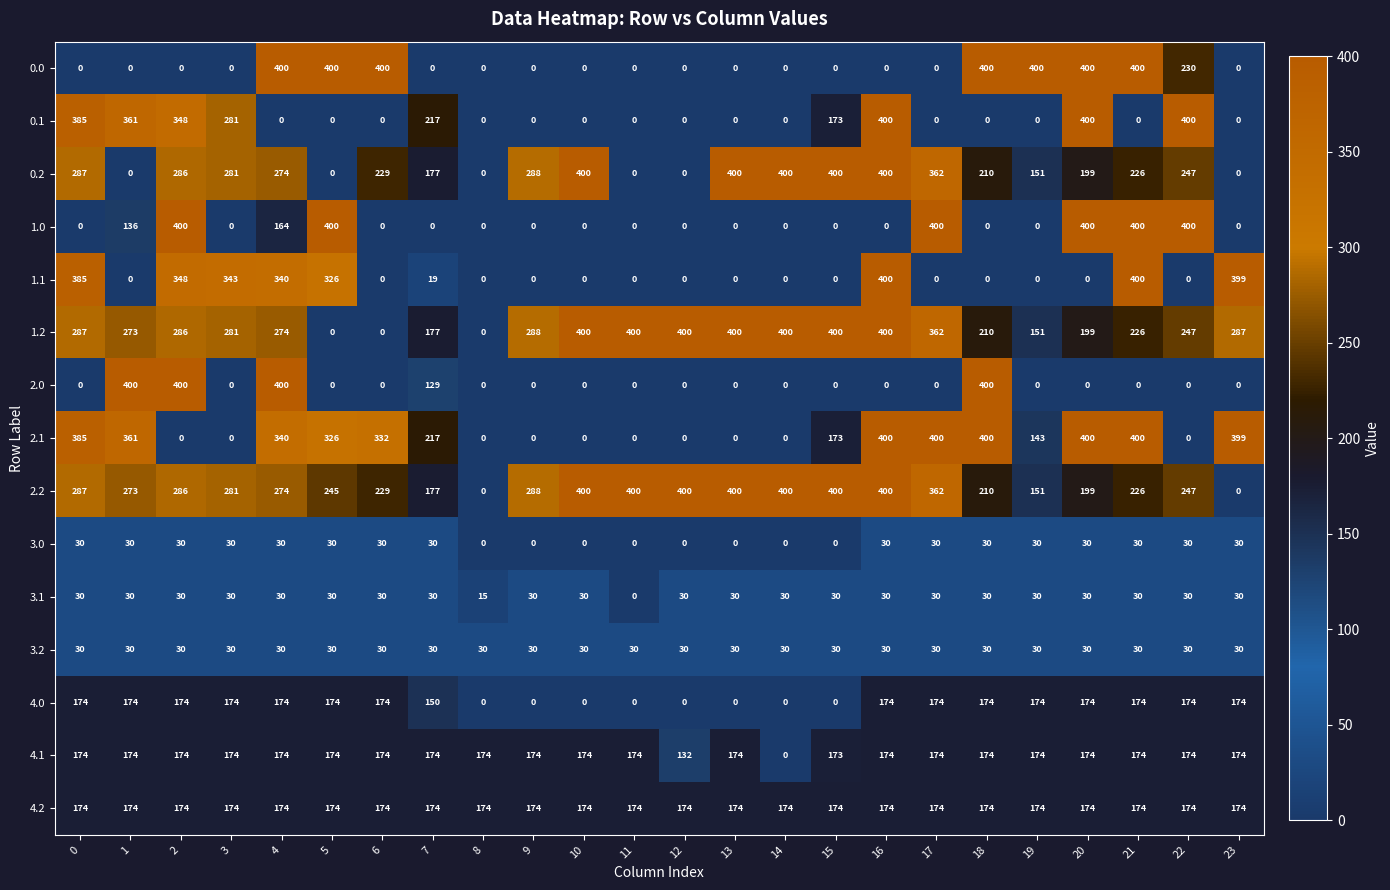

What is the maximum value for 1.1?

400